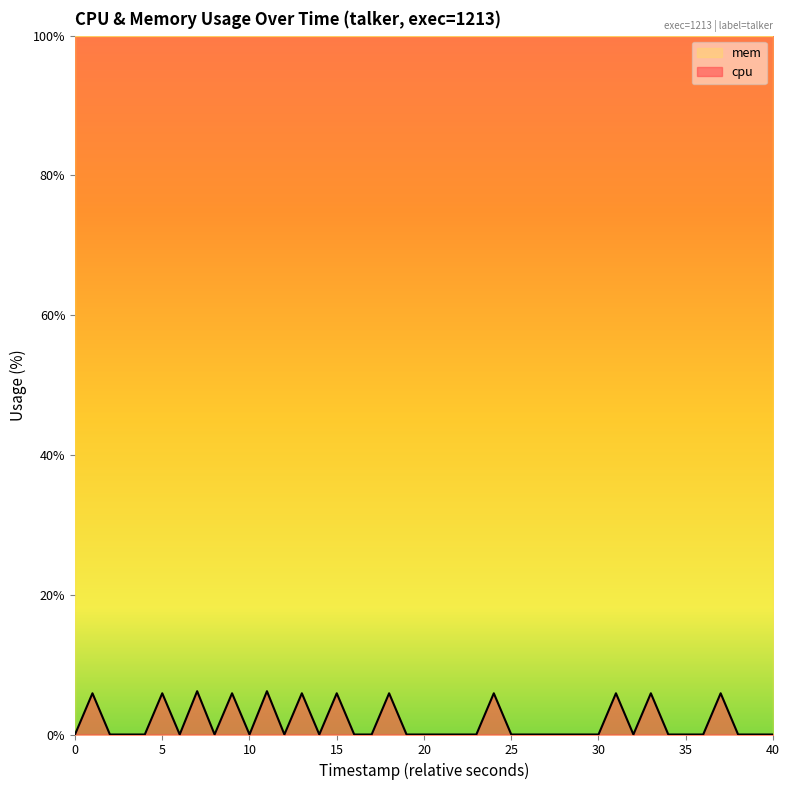

List the series in order of their peak value, highest first.

mem, cpu